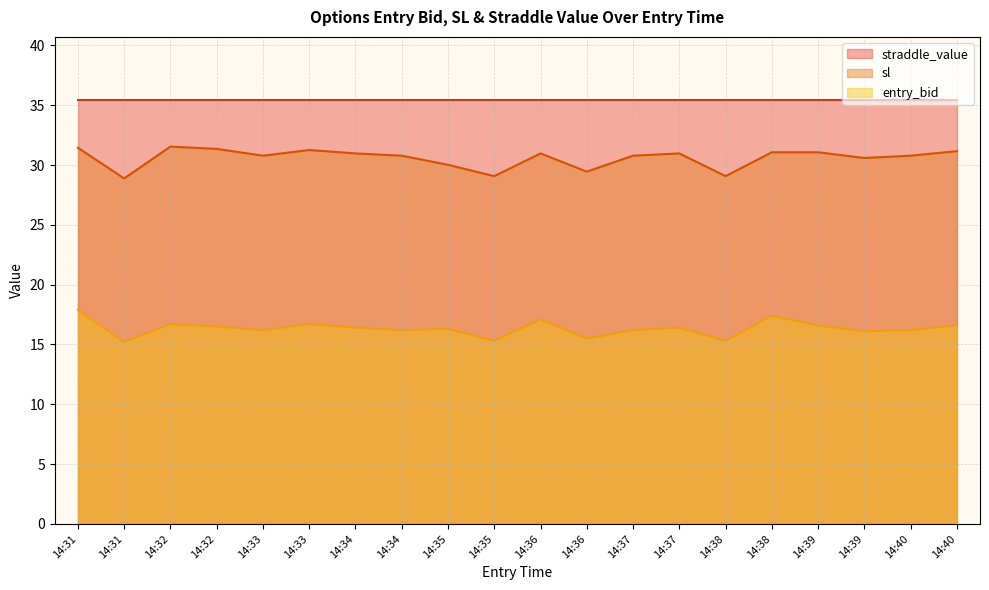

The value of entry_bid at 14:34 is 16.2. True or false?

True